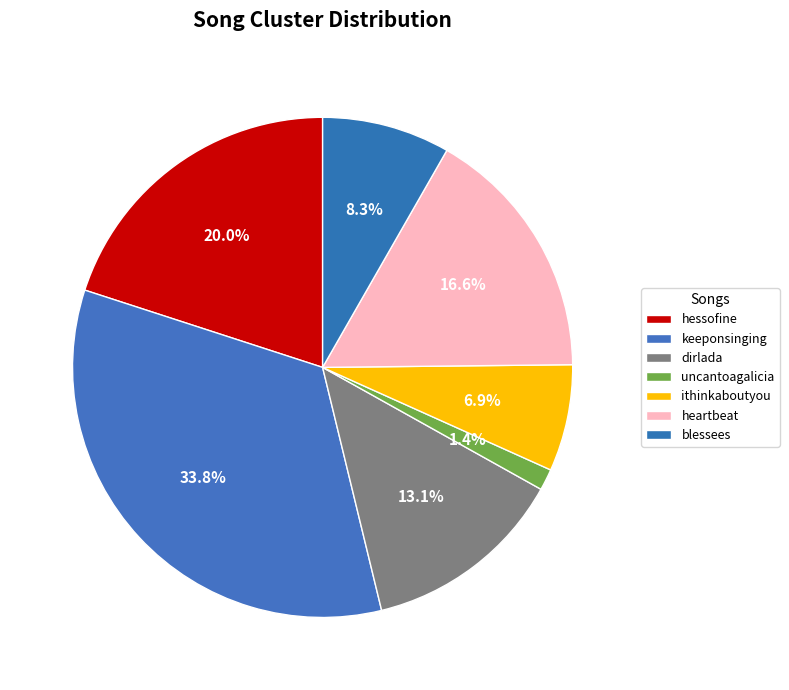

How many segments does this pie chart have?

7